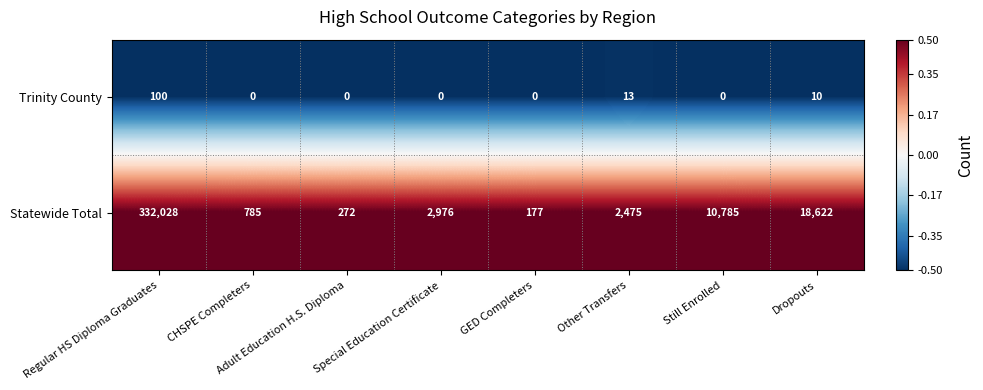

Which category has the highest value in the Trinity County series?

Regular HS Diploma Graduates